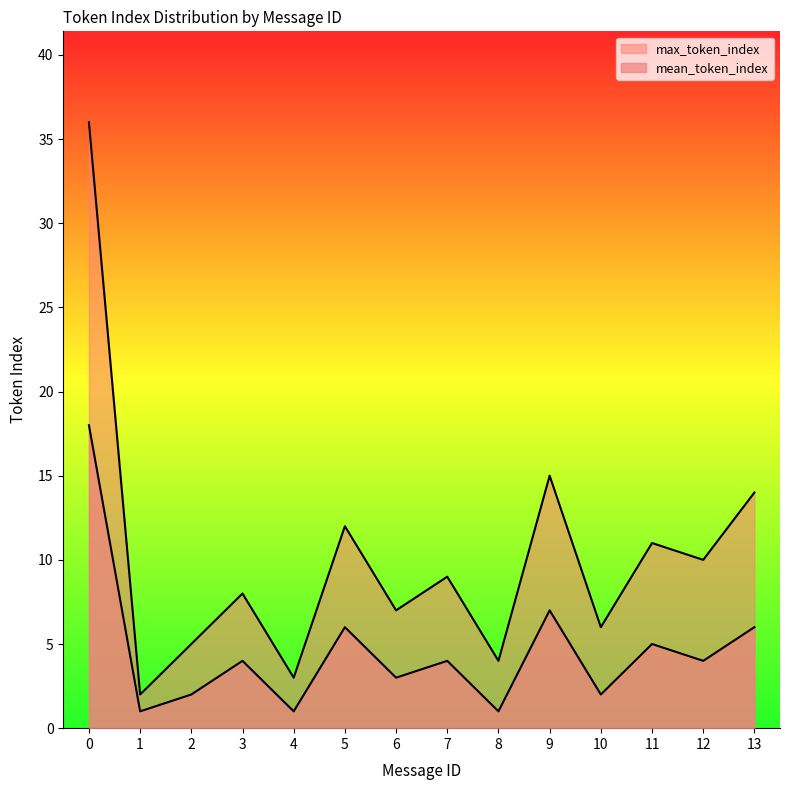

What is the spread (max minus min) of values at 7?

5